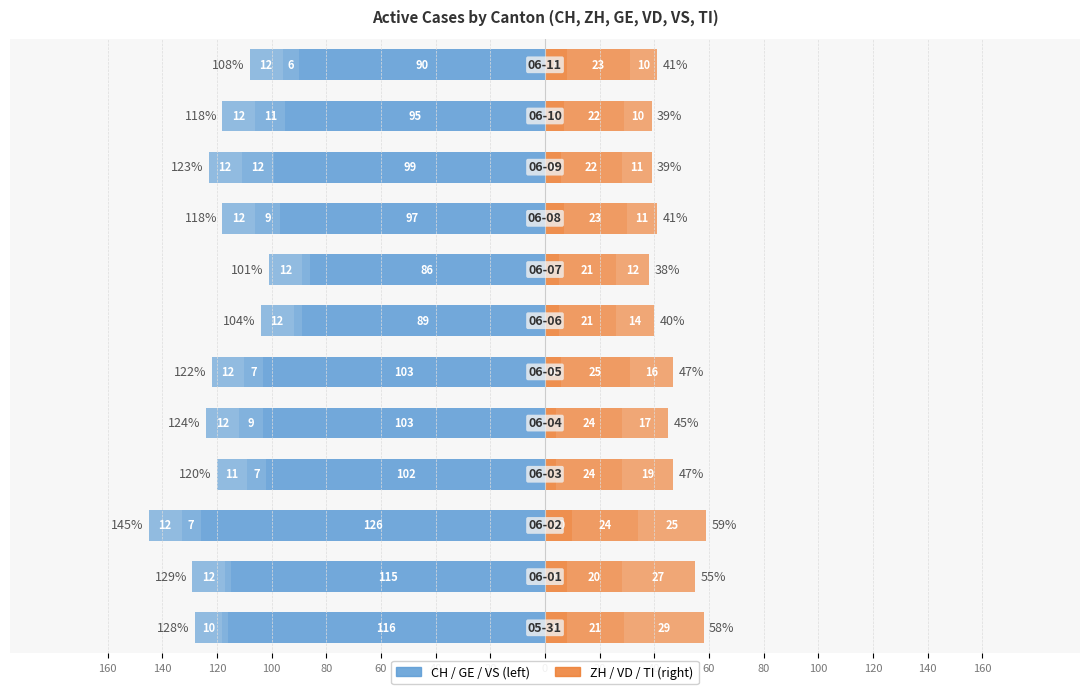

How many categories are shown in the chart?

12